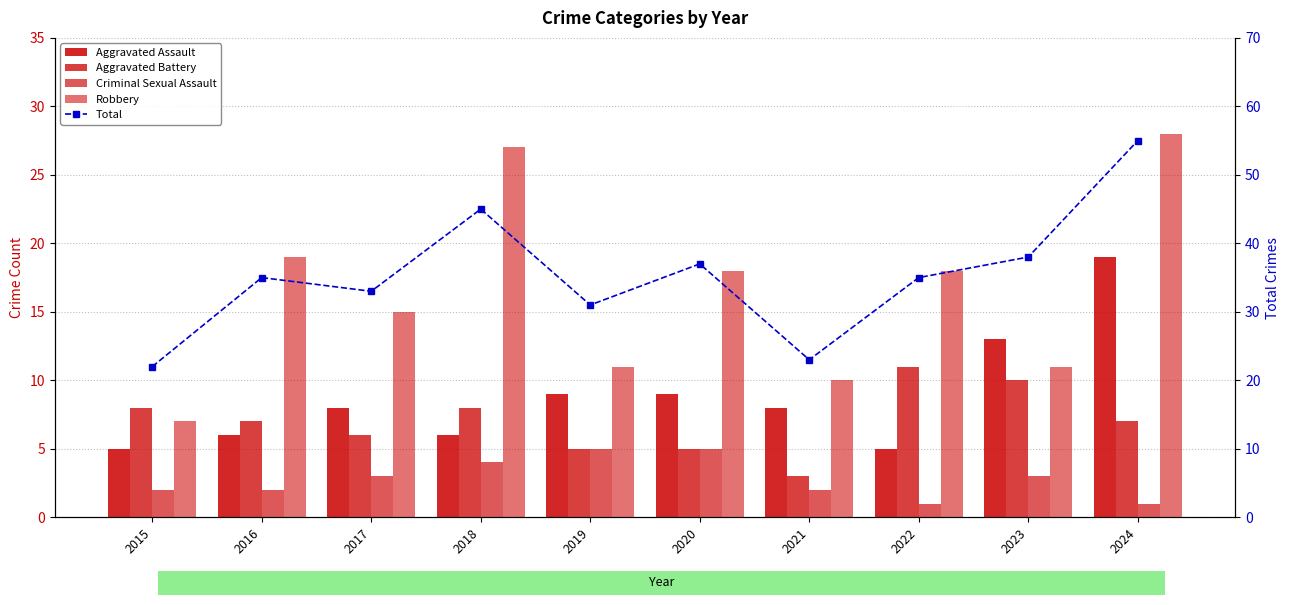

Rank the series at 2023 from highest to lowest value.

Total, Aggravated Assault, Robbery, Aggravated Battery, Criminal Sexual Assault